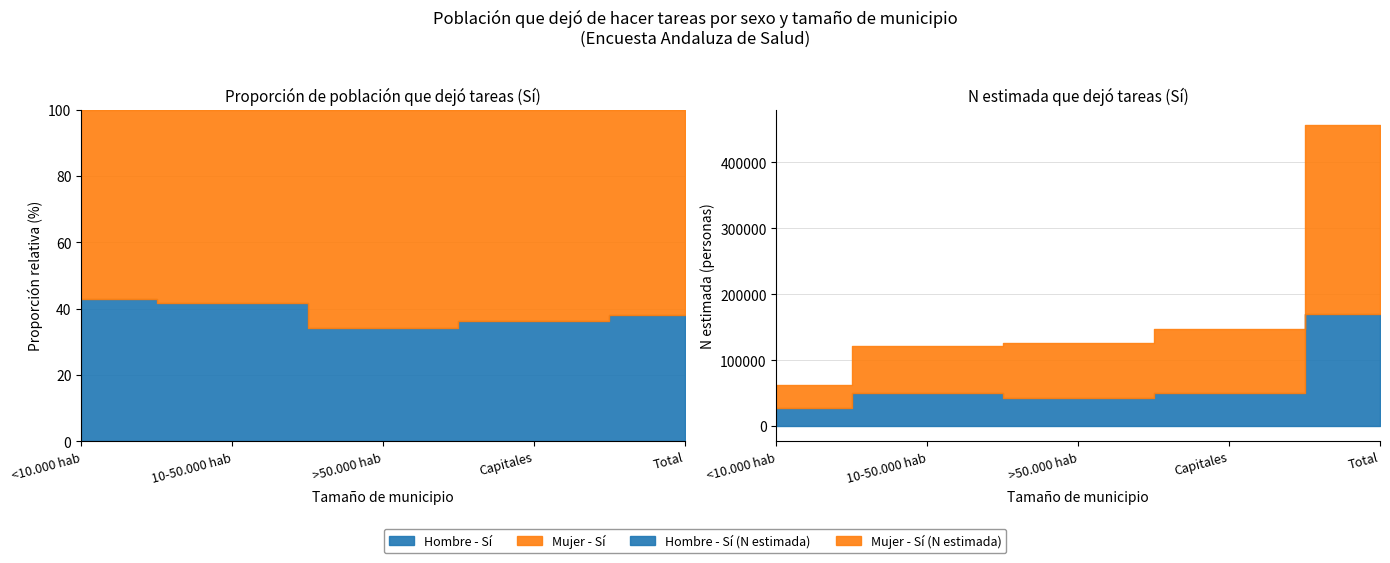

What is the difference between the highest and lowest values at 10-50.000 hab?

20165